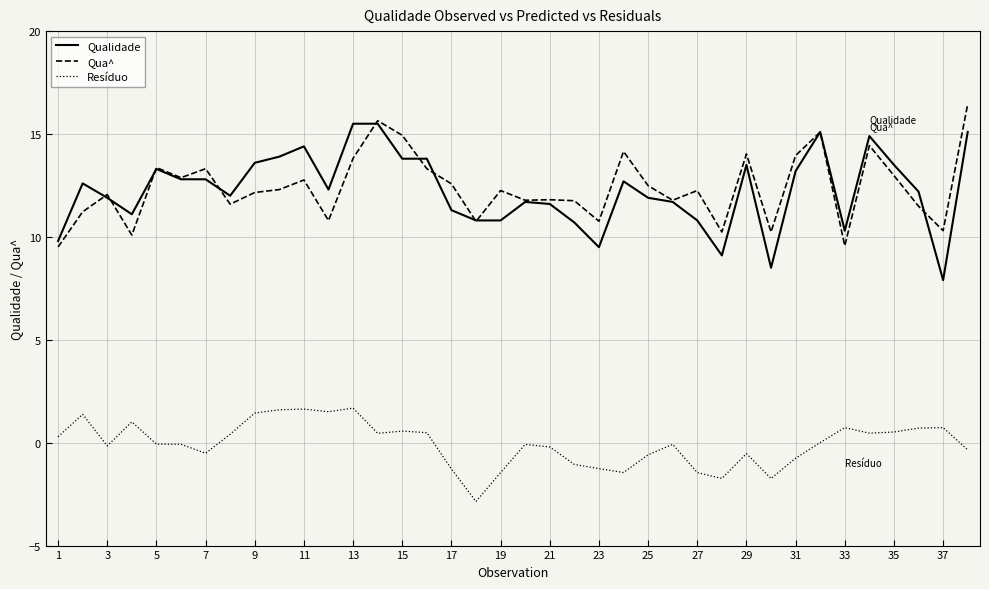

True or false: Resíduo and Qua^ intersect in this chart.

False